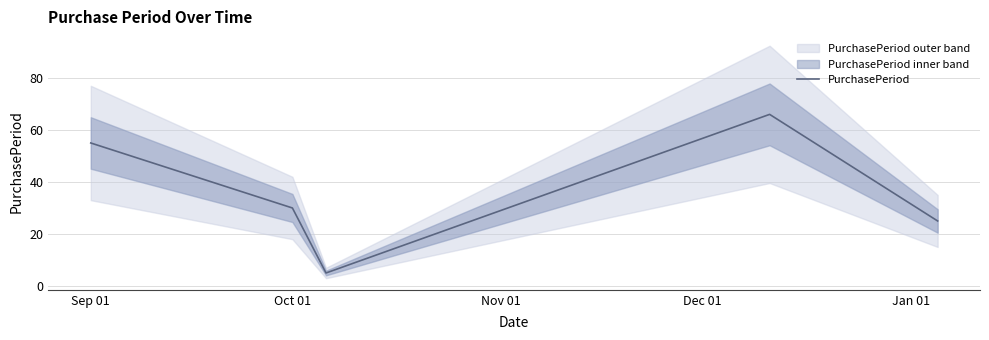

What is the lowest value of the PurchasePeriod series?

5